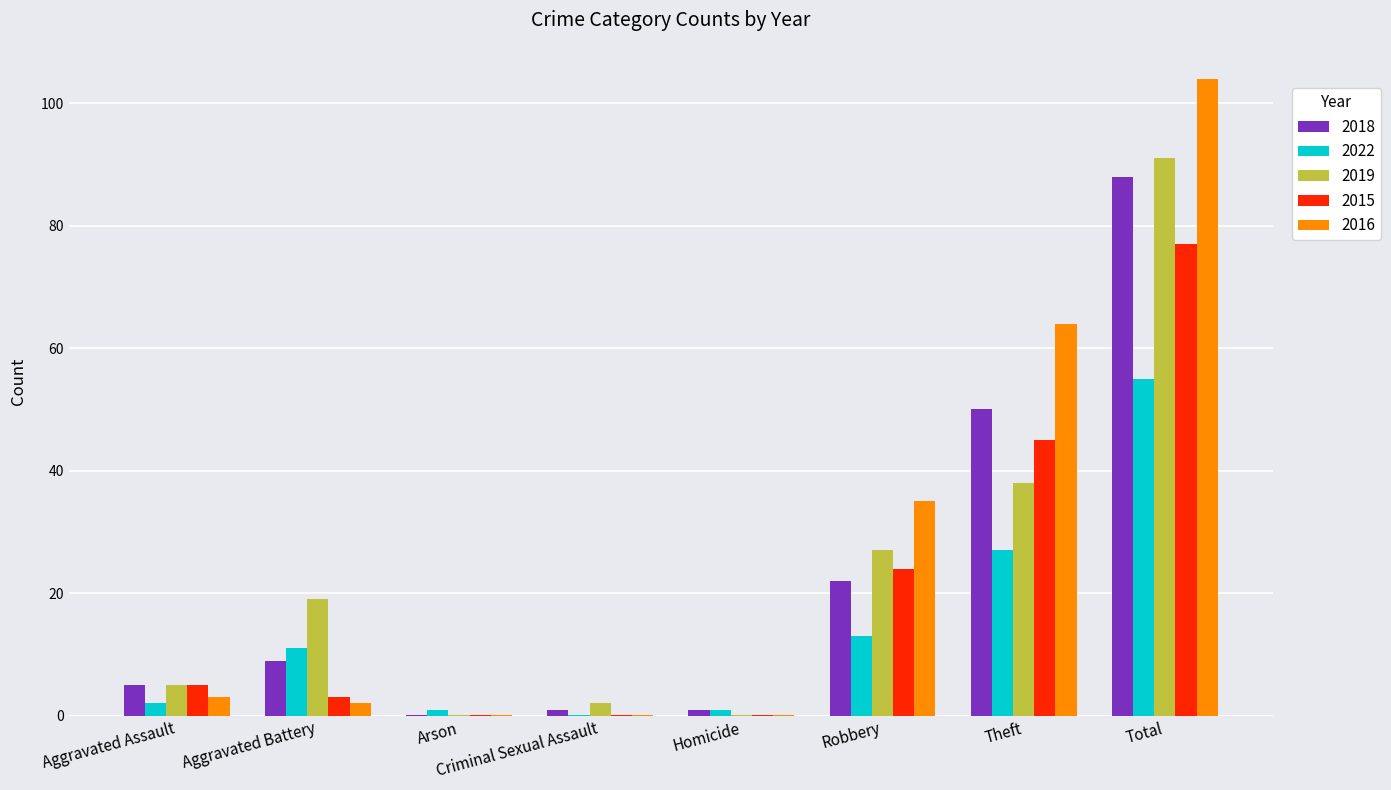

What is the sum of all 2022 values?

110.1